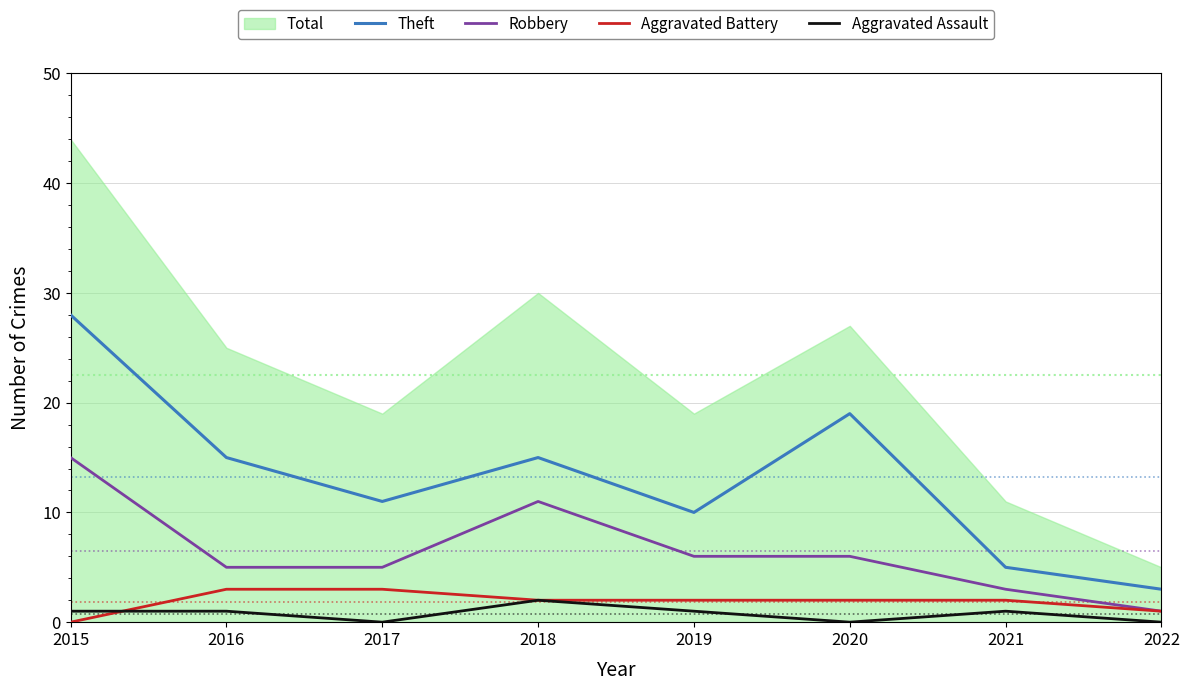

The value of Robbery at 2015 is 15. True or false?

True